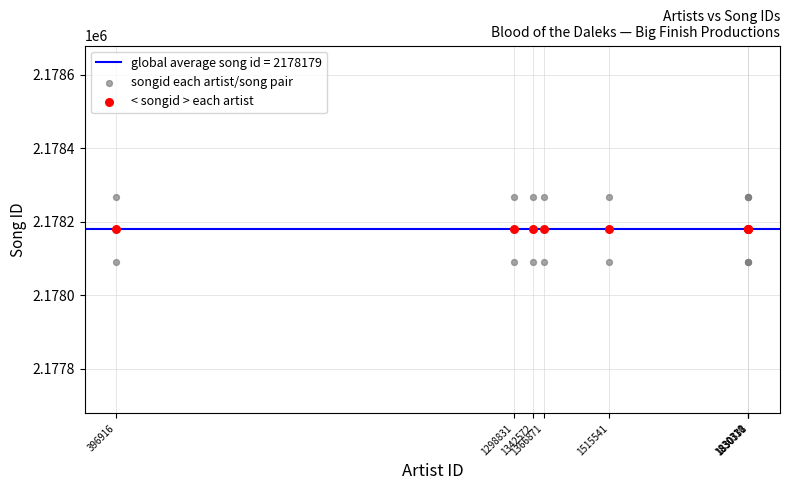

Which series contains the lowest Y value?

songid each artist/song pair